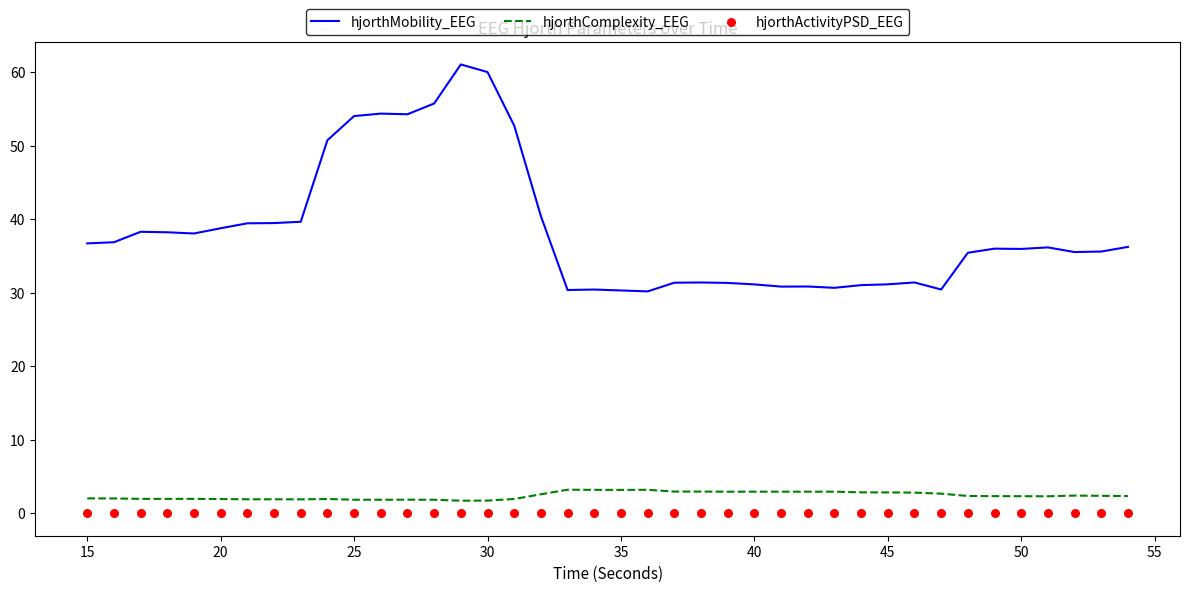

Which series reaches the minimum Y coordinate?

hjorthActivityPSD_EEG